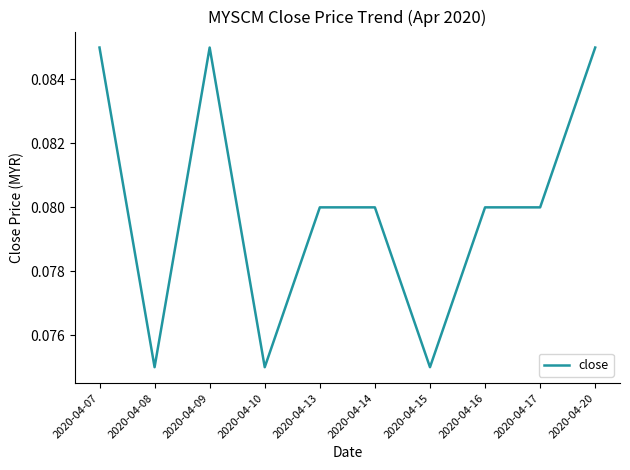

True or false: the data shows 0.0 at 2020-04-08.

False